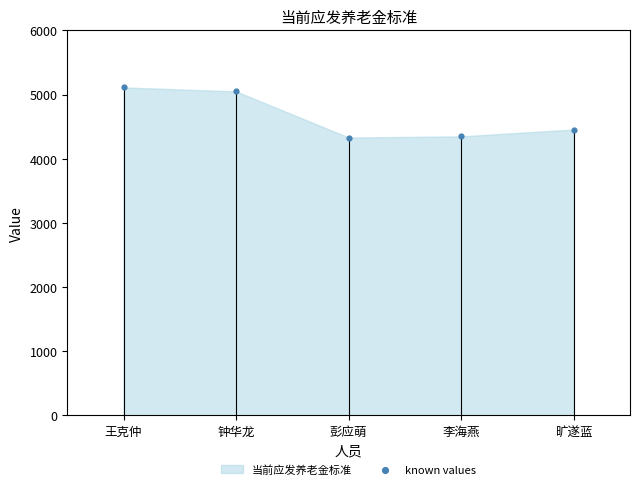

What Y value in the scatter plot is closest to 4719?

4454.2